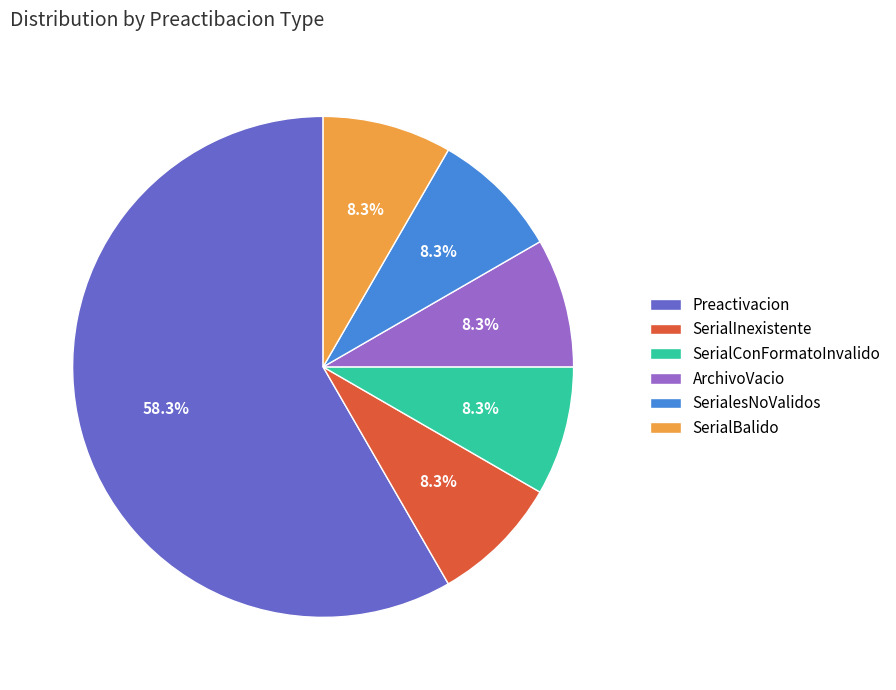

To the nearest percent, what portion does Preactivacion represent?

58%